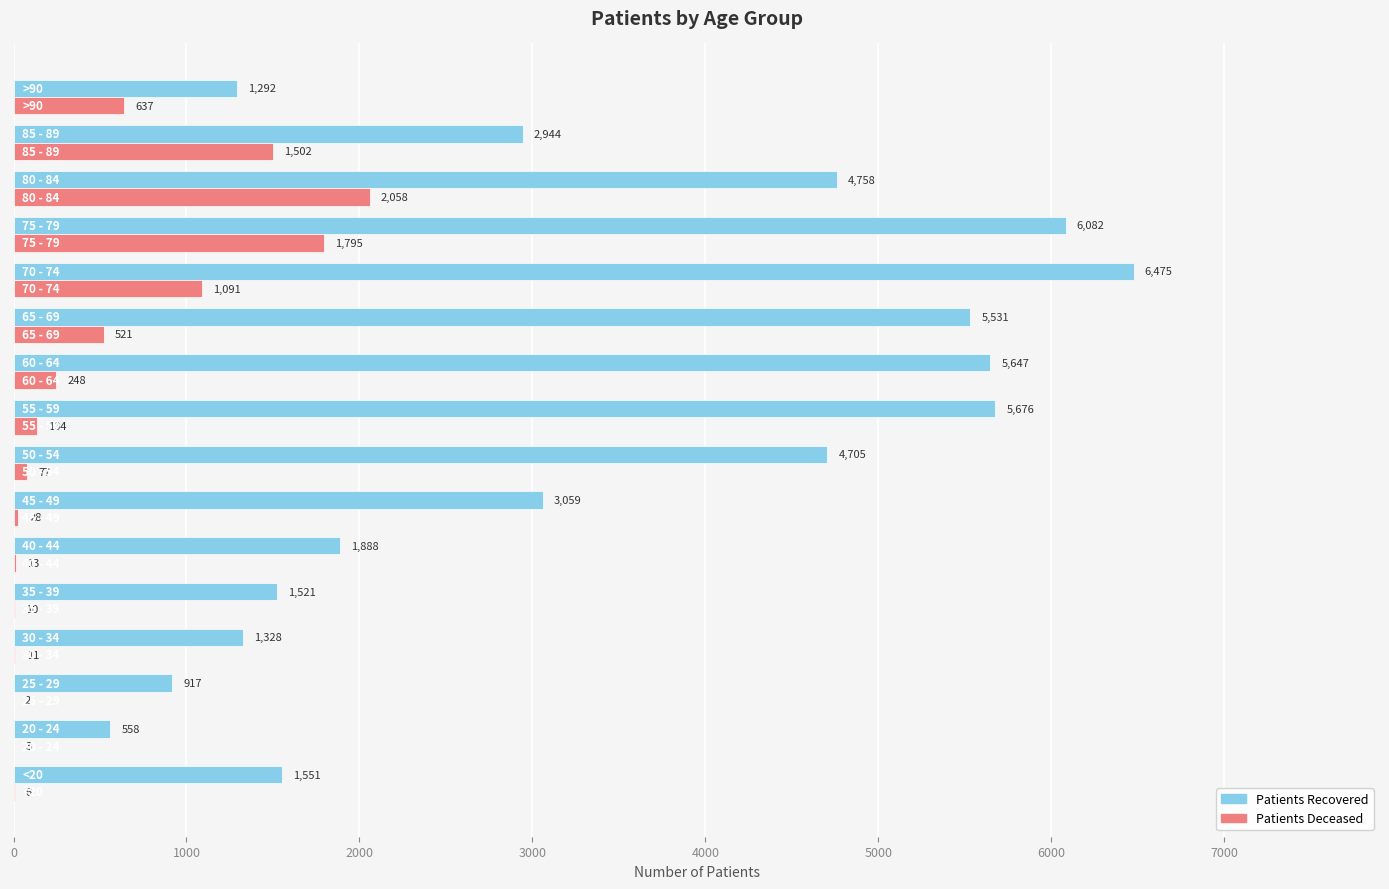

What is the greatest value displayed?

6475